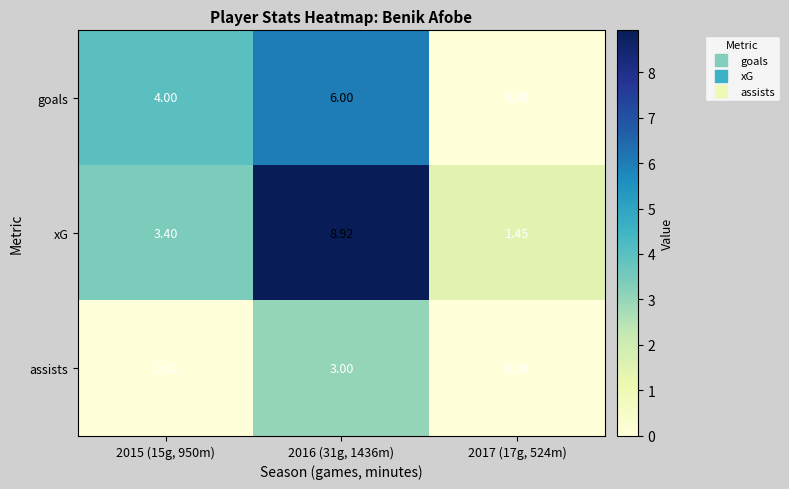

Which series changed the most between 2015 (15g, 950m) and 2017 (17g, 524m)?

goals